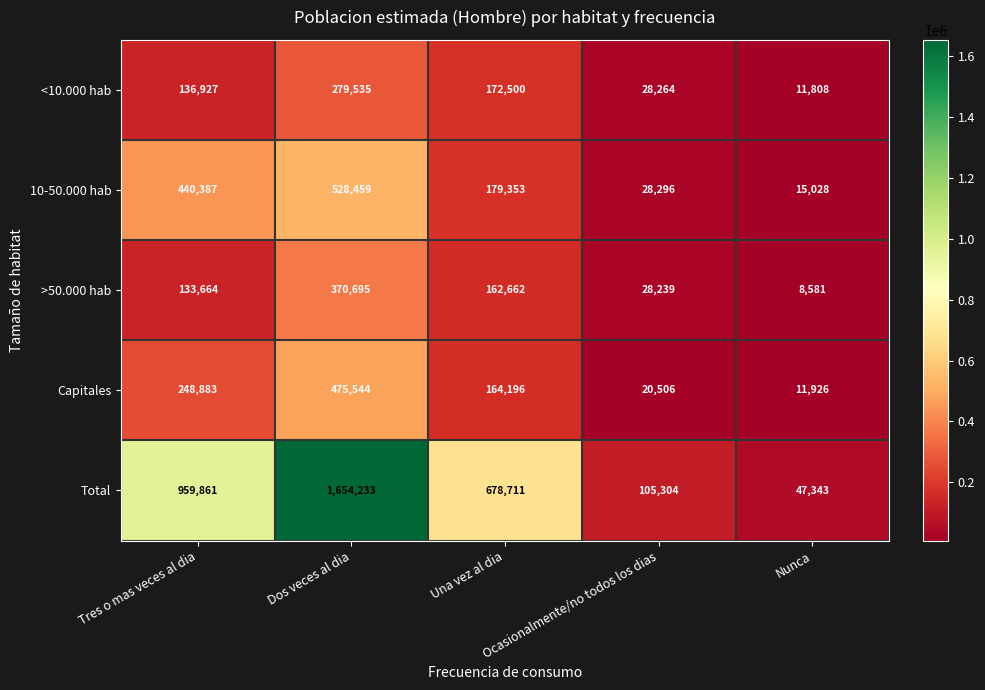

Which series changed the most between Dos veces al dia and Ocasionalmente/no todos los dias?

Total